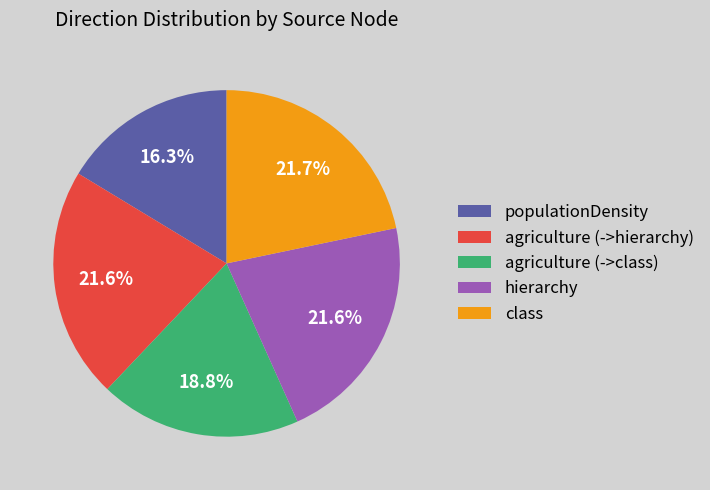

What percentage is NOT represented by class?

78.3%